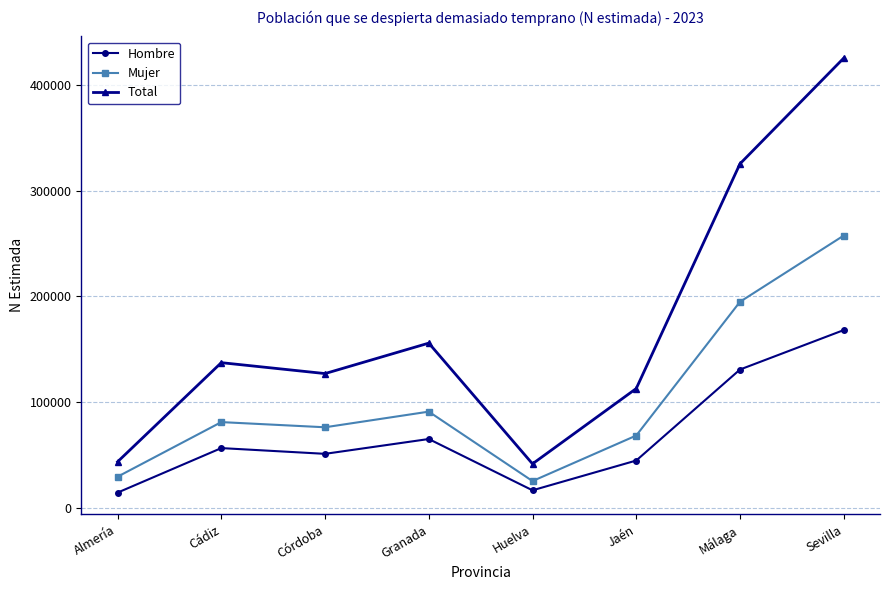

Which category has the lowest value in the Mujer series?

Huelva